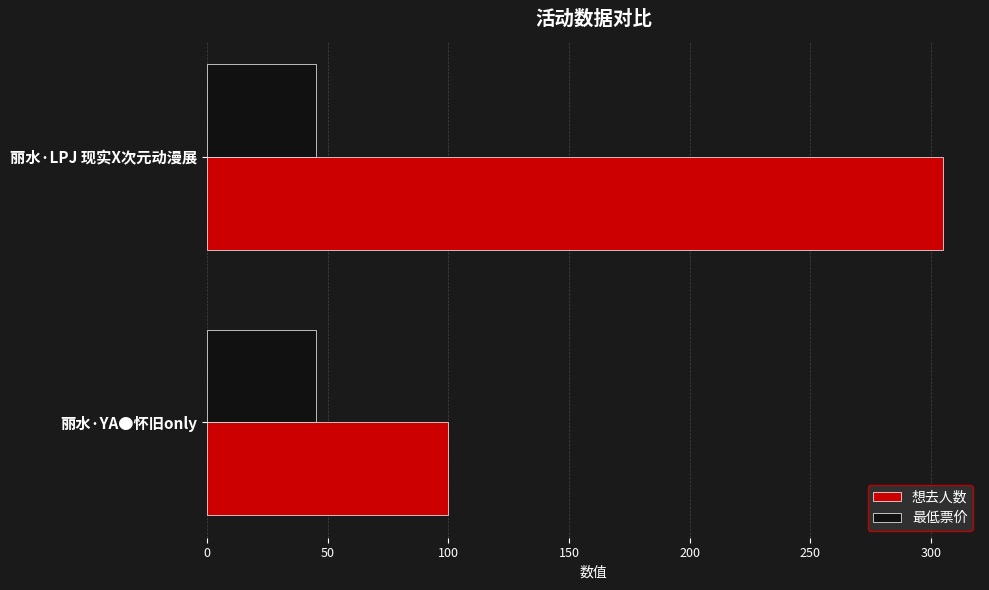

At which category is the sum across all series the highest?

丽水·LPJ 现实X次元动漫展